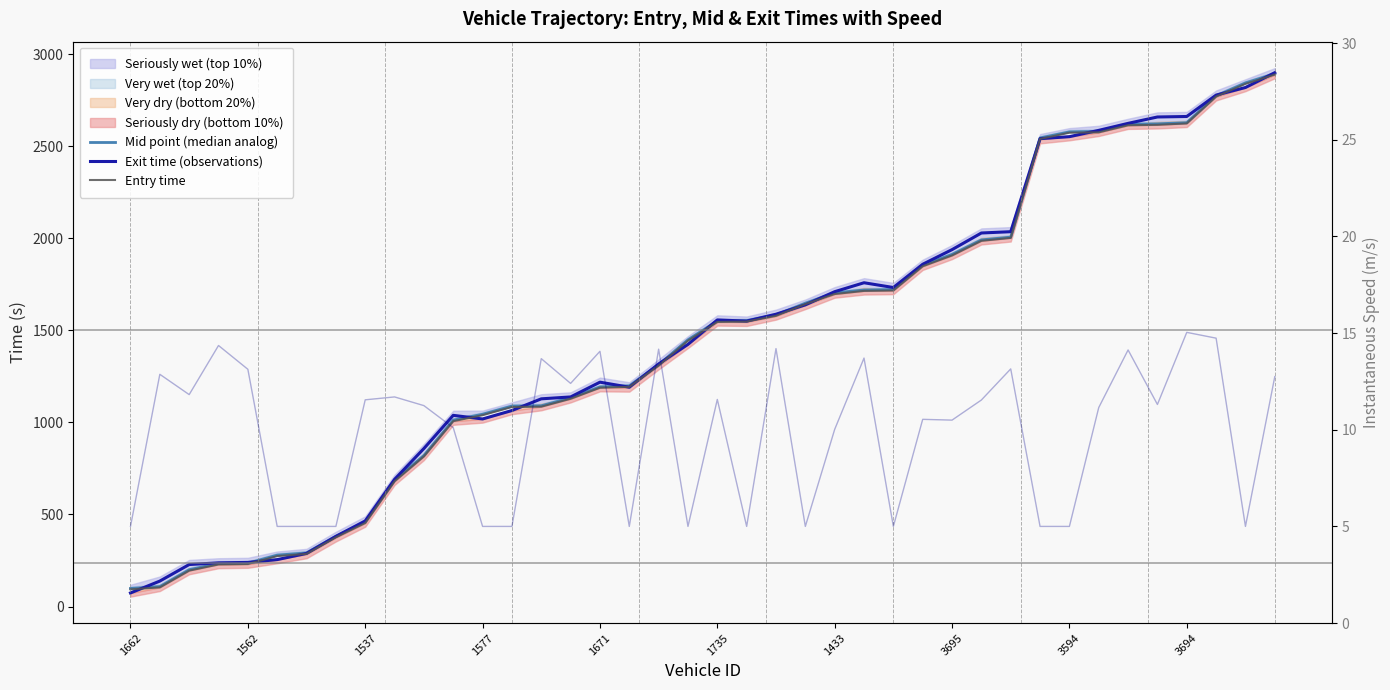

Which series has the widest spread of values?

Exit time (observations)